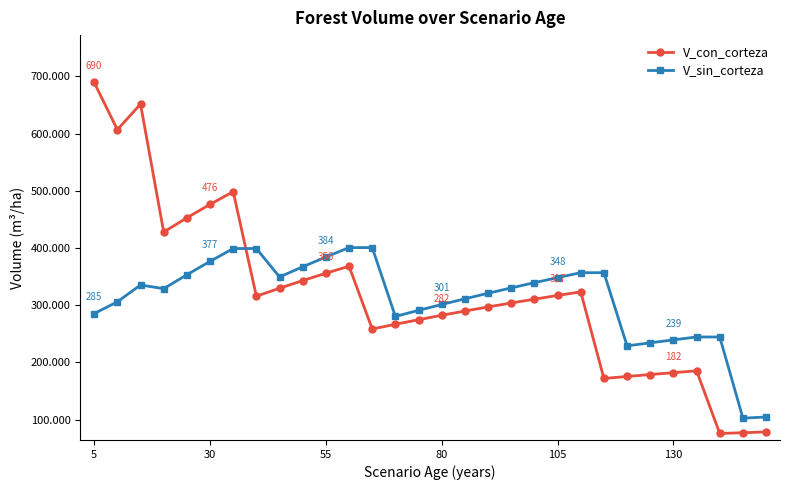

What is the sum of all V_sin_corteza values?

9320.5